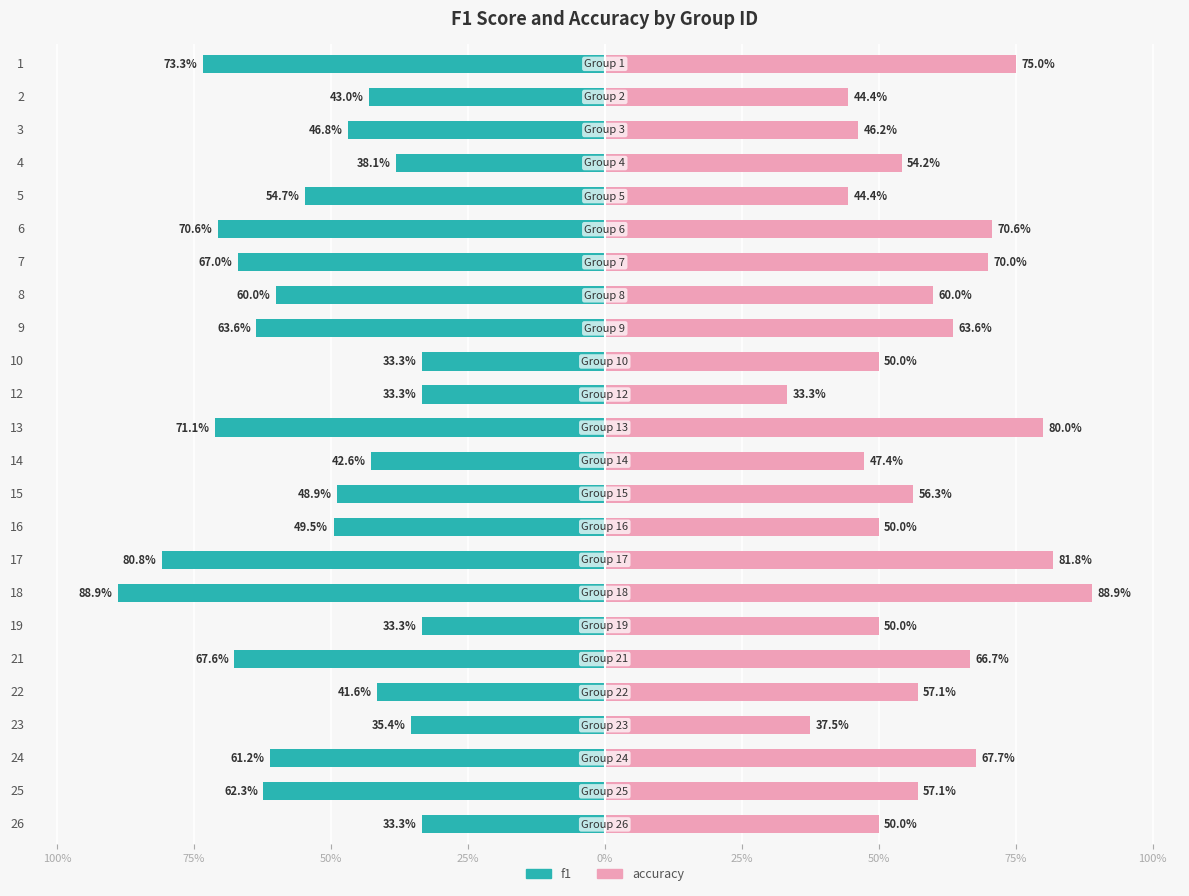

Which series has the largest range (max minus min)?

f1